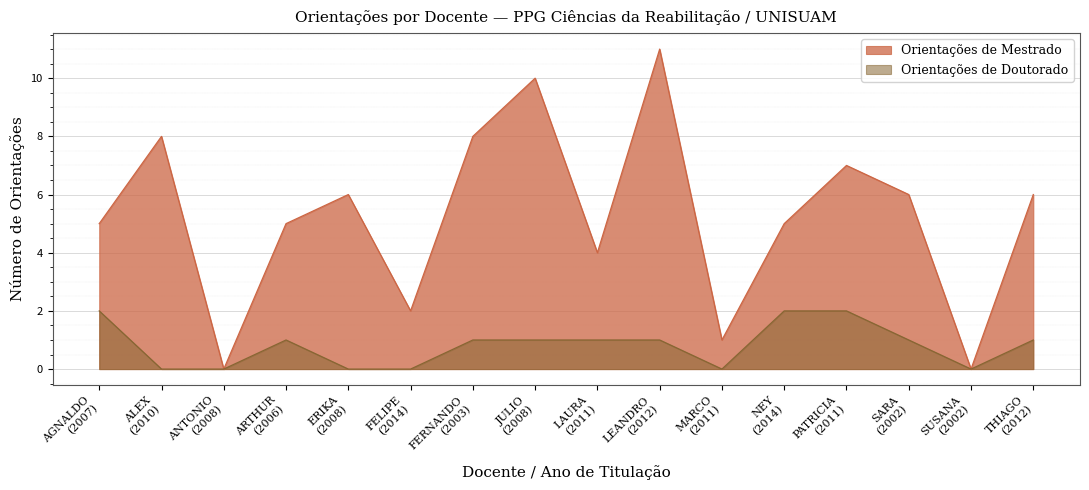

Rank the series by their maximum value, from lowest to highest.

Orientações de Doutorado, Orientações de Mestrado